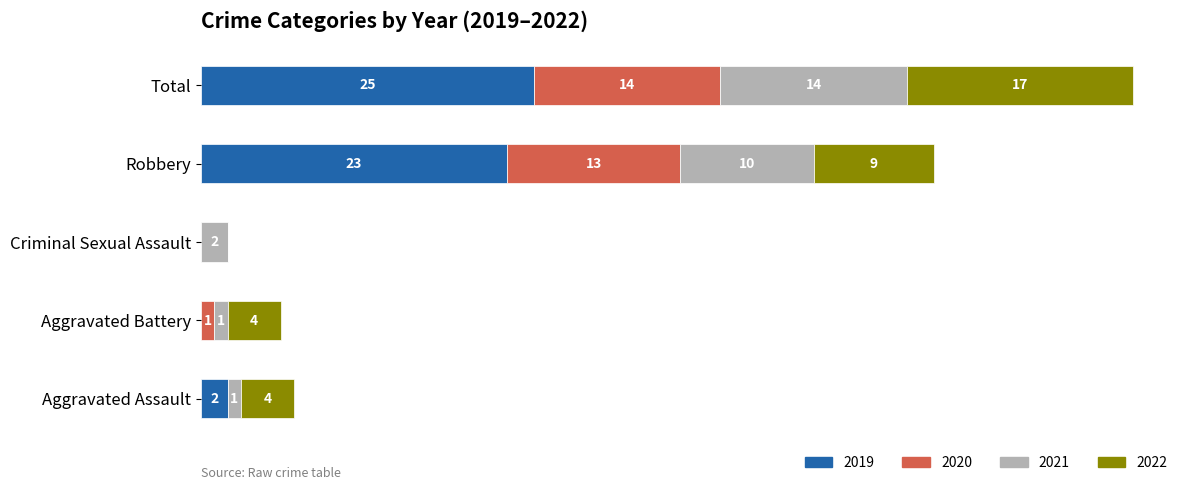

At which category is the sum across all series the highest?

Total